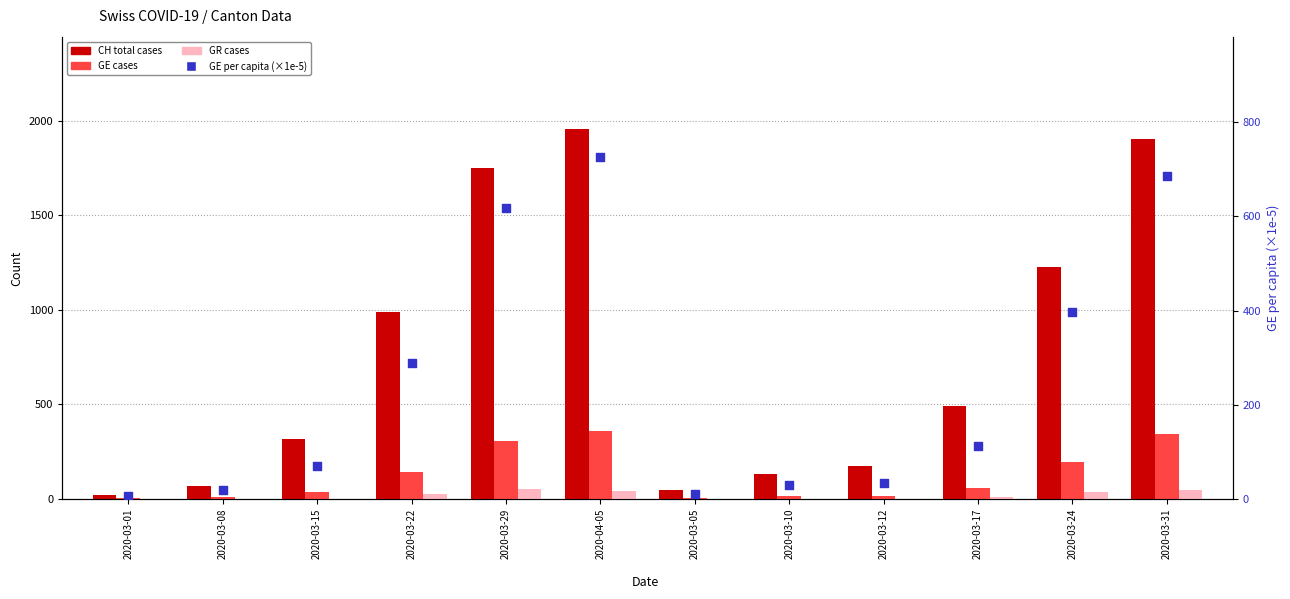

Is the value of GR (cases) at 2020-03-12 greater than the value of GE (cases) at 2020-03-22?

No